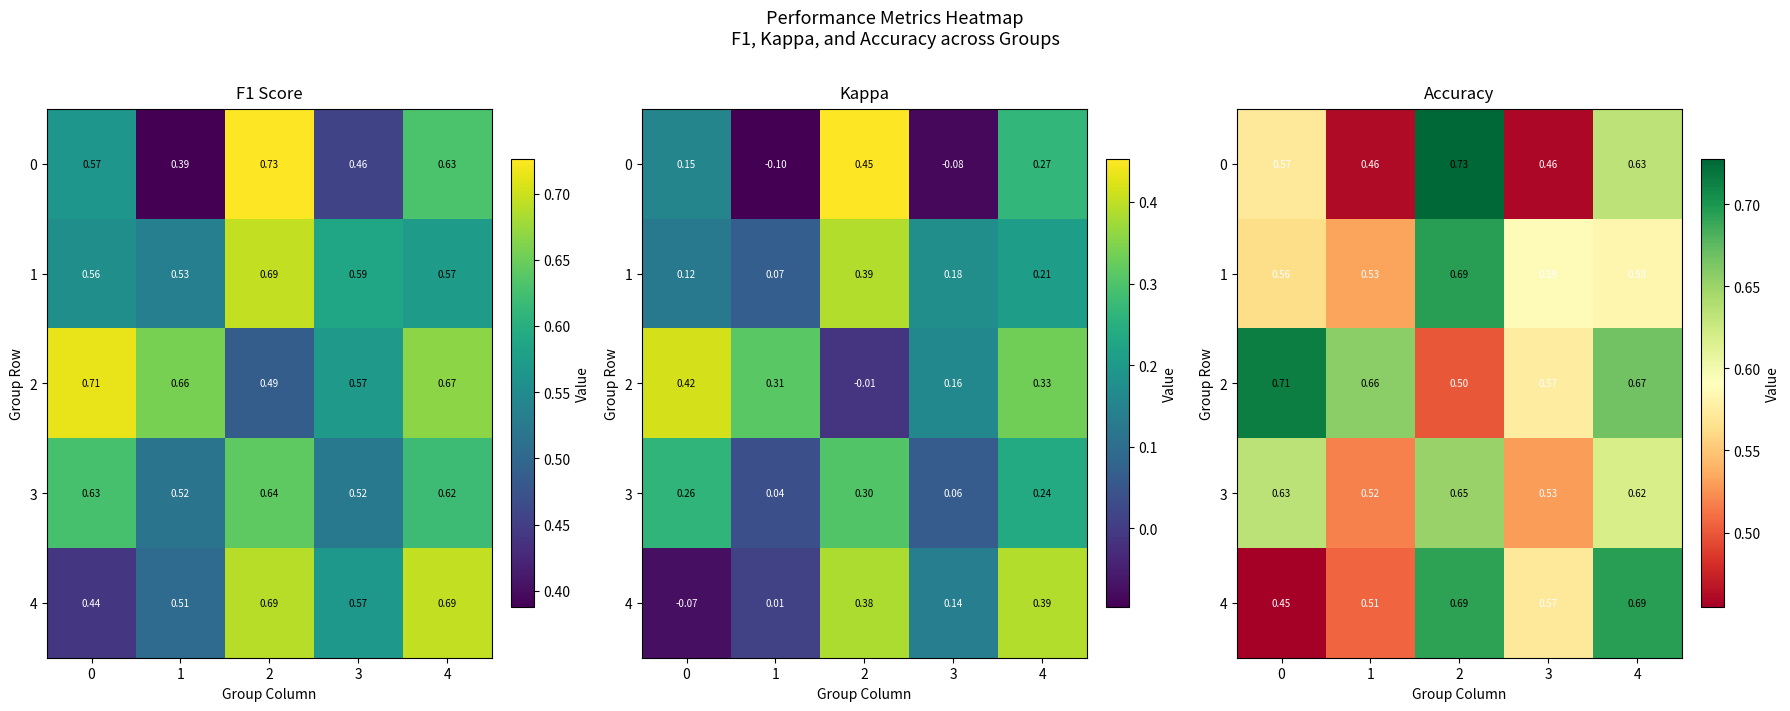

What is the approximate value of 3 at 1?

0.5